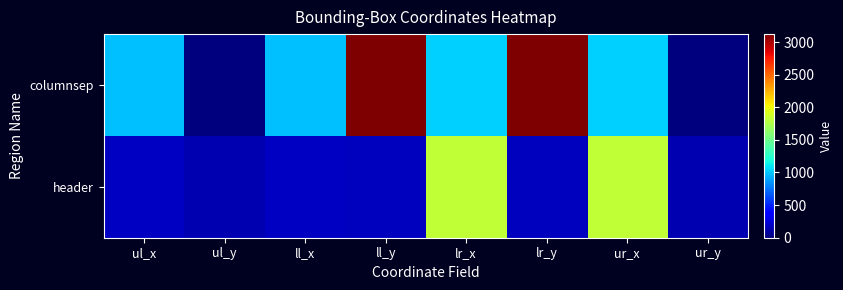

Which series changed the most between ul_x and ll_y?

columnsep